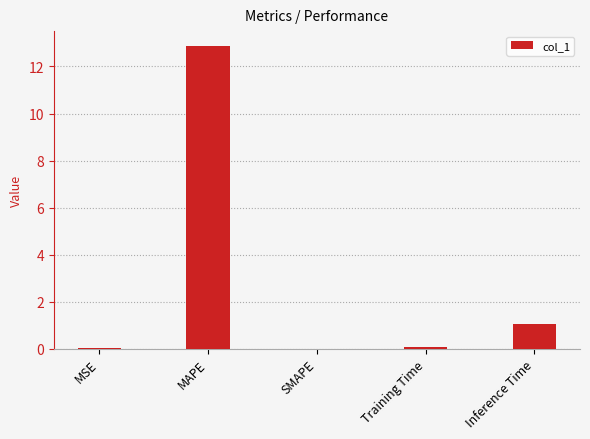

What is the sum of all values?

14.0